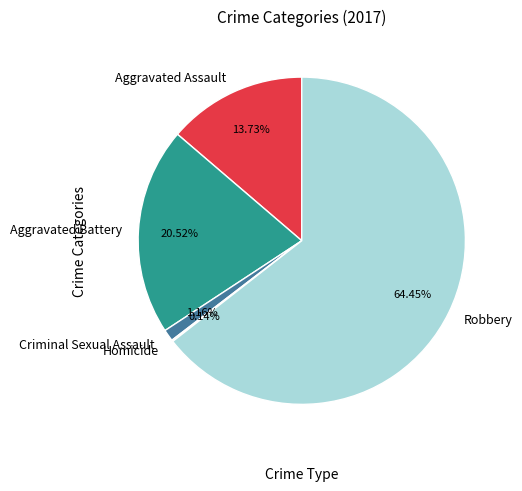

What is the ratio of the value at Aggravated Battery to the value at Aggravated Assault?

1.5